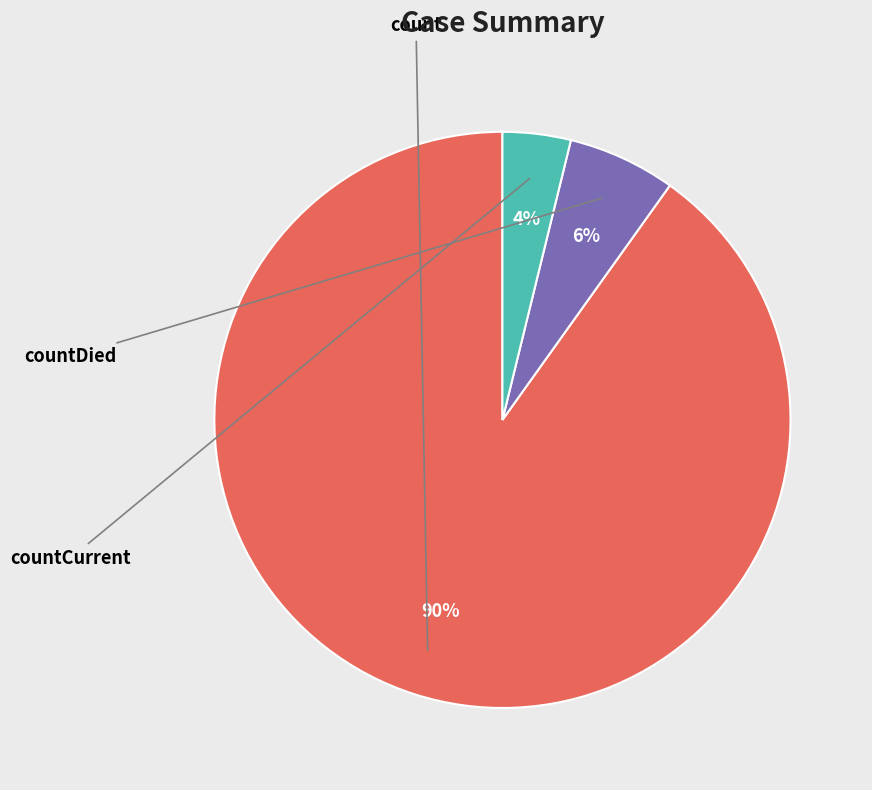

To the nearest percent, what is the average slice percentage?

33%